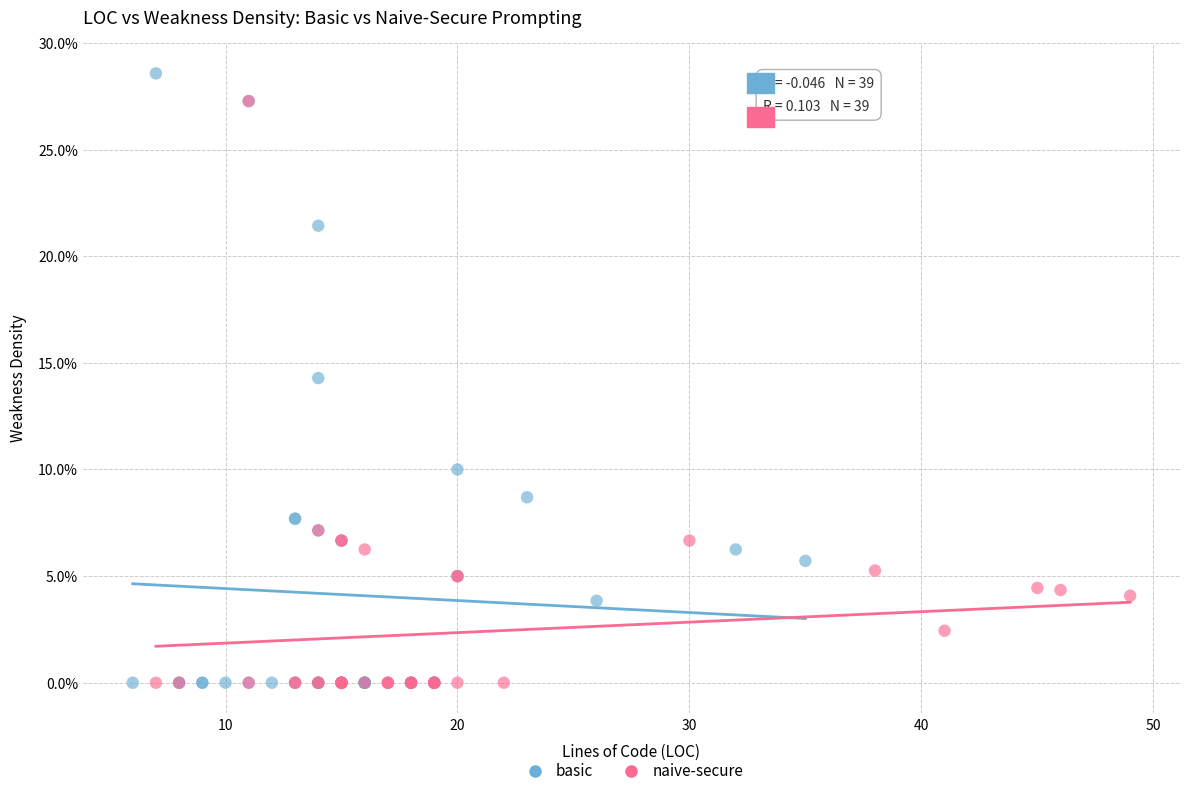

What are all the series names shown in the legend?

basic, naive-secure